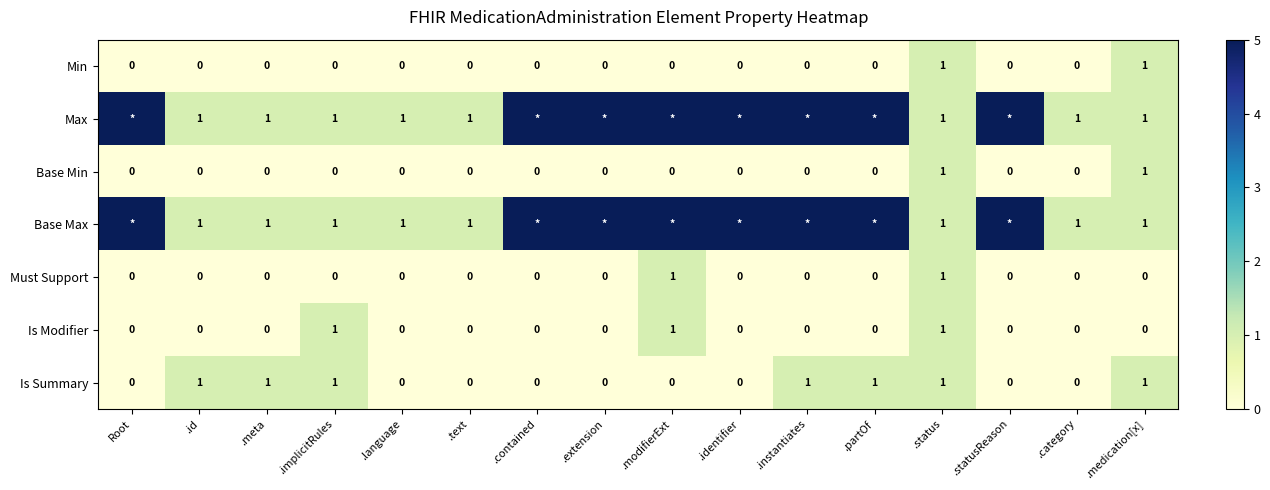

Count the Is Summary values in the range 0 to 1.

16